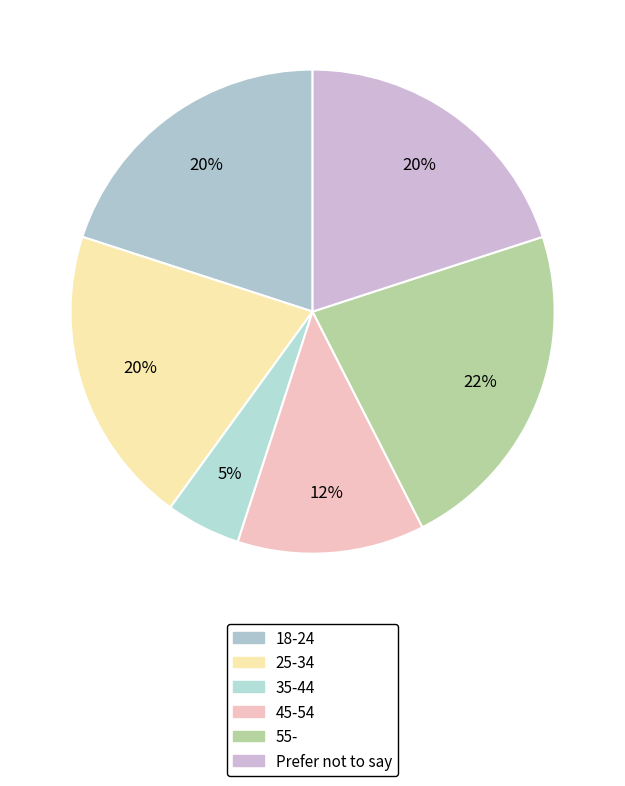

What is the smallest slice in the pie chart?

35-44